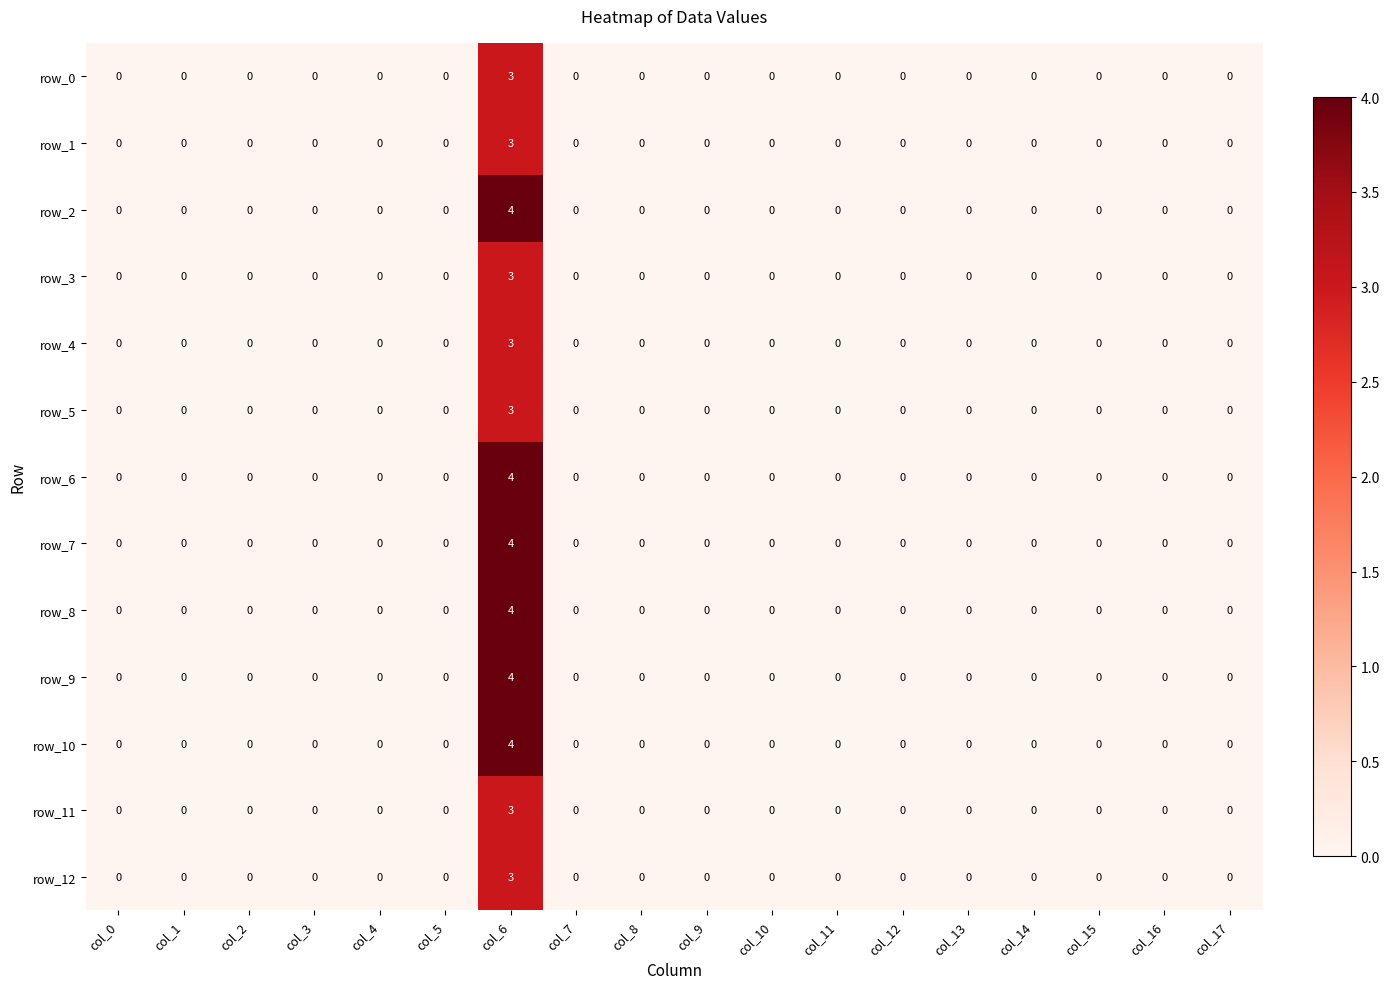

How many row_12 values are between 0 and 1?

17